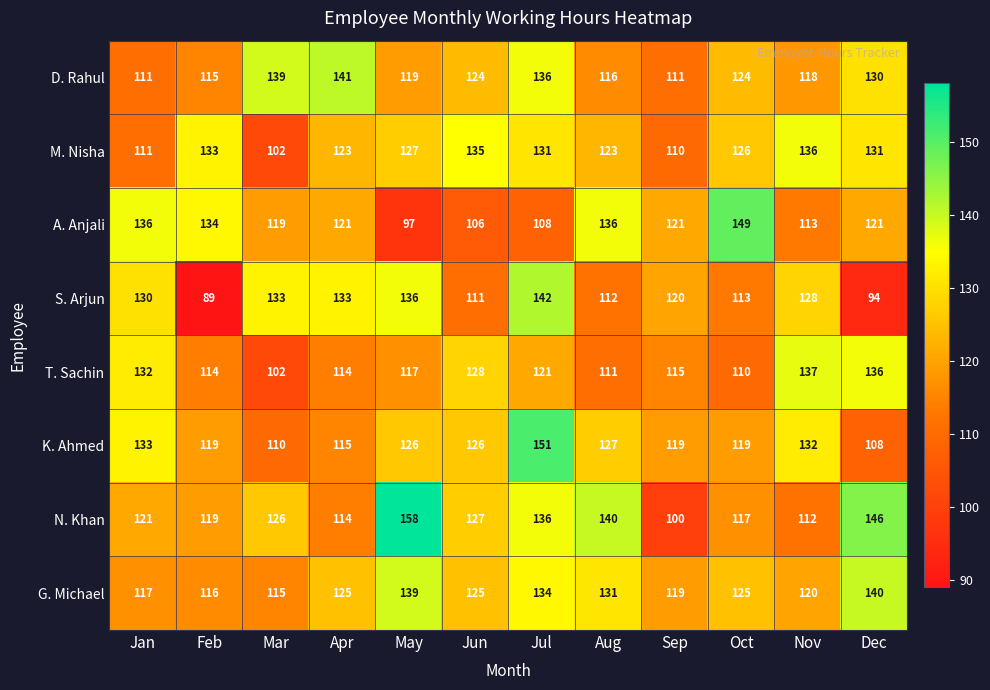

What is the maximum value shown in the chart?

158